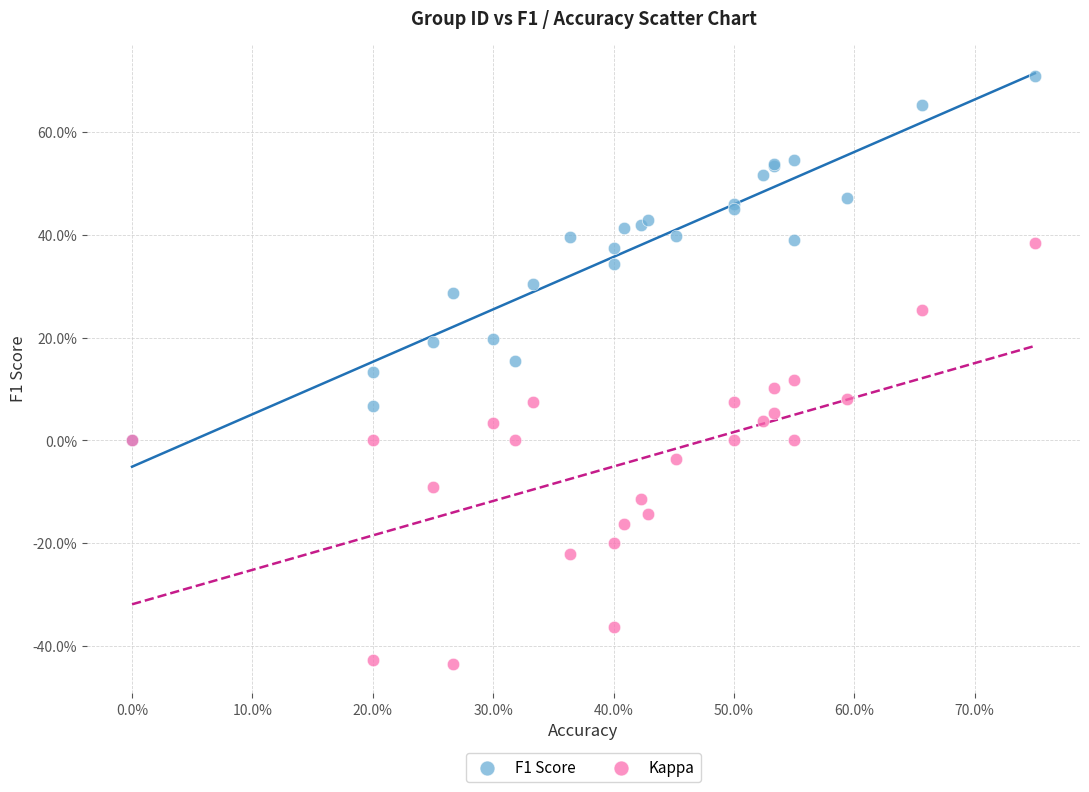

Which series has the largest Y range (max minus min)?

Kappa